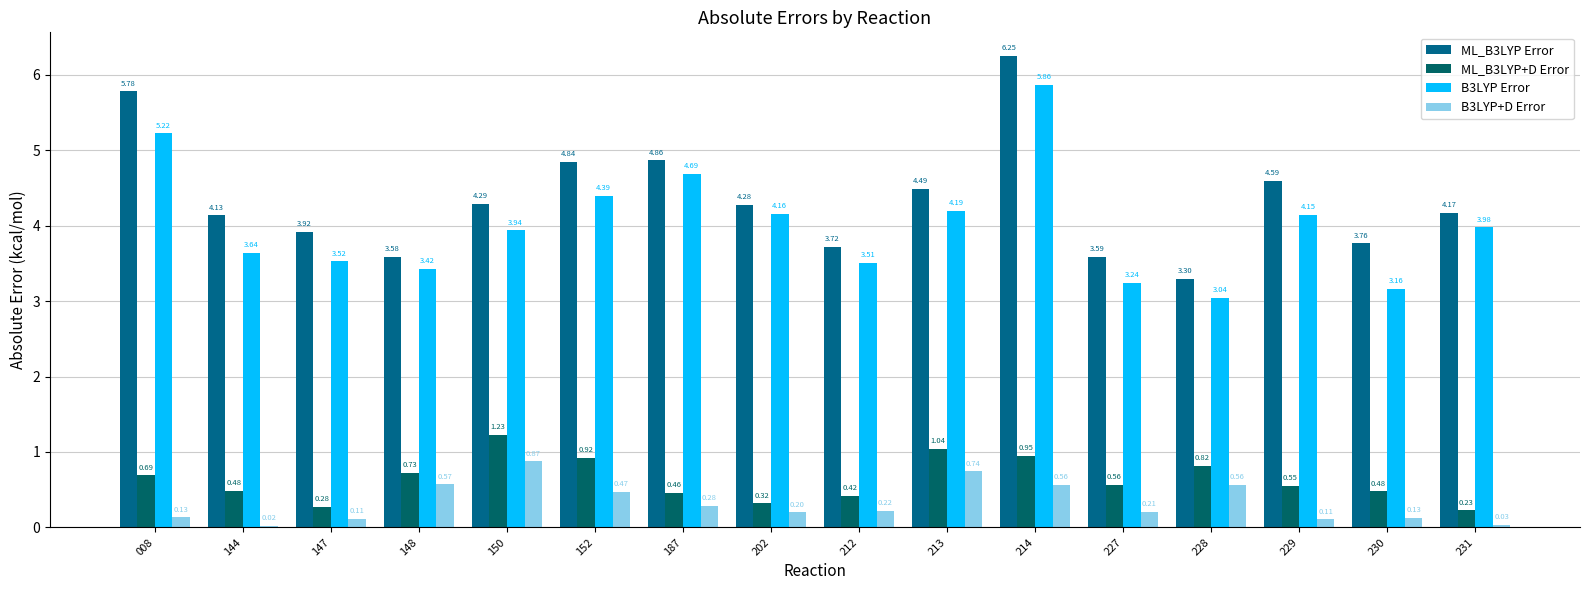

Which has a higher value, 228 or 231?

231